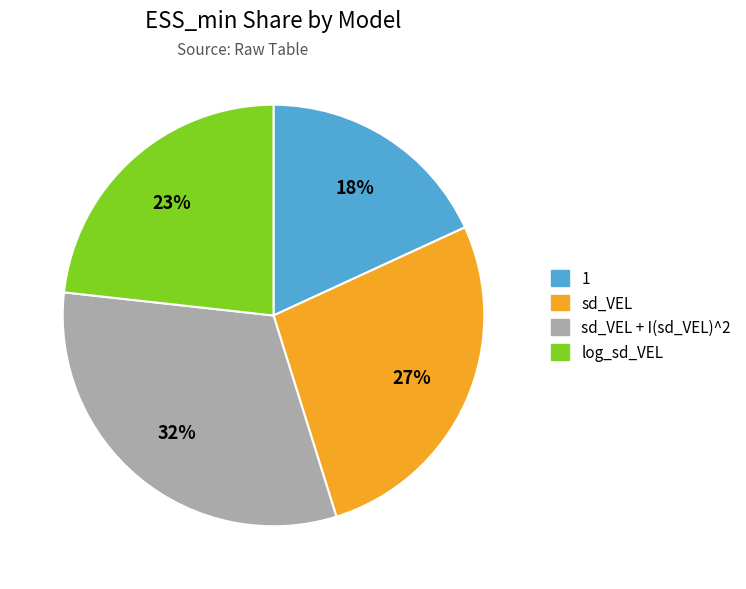

Is there any slice that represents more than half of the pie?

No